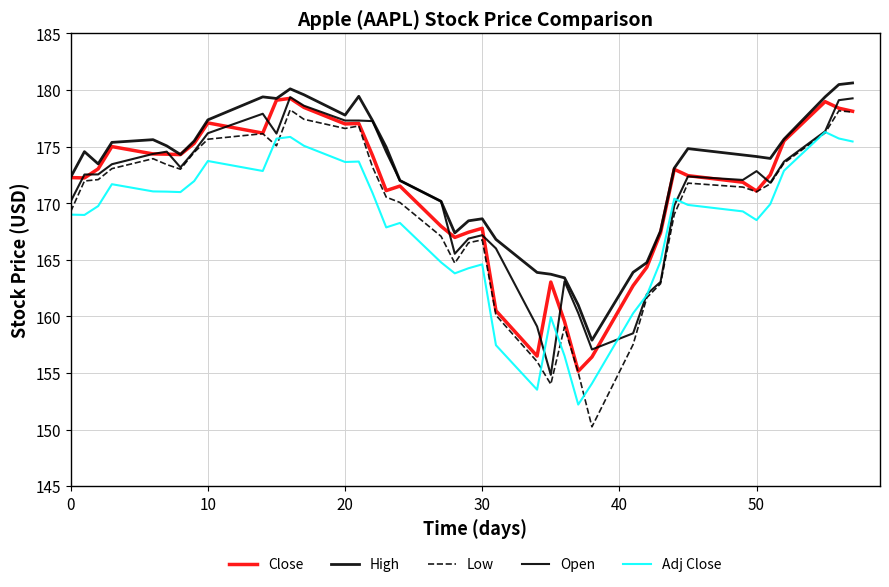

Does the chart have visible grid lines?

Yes